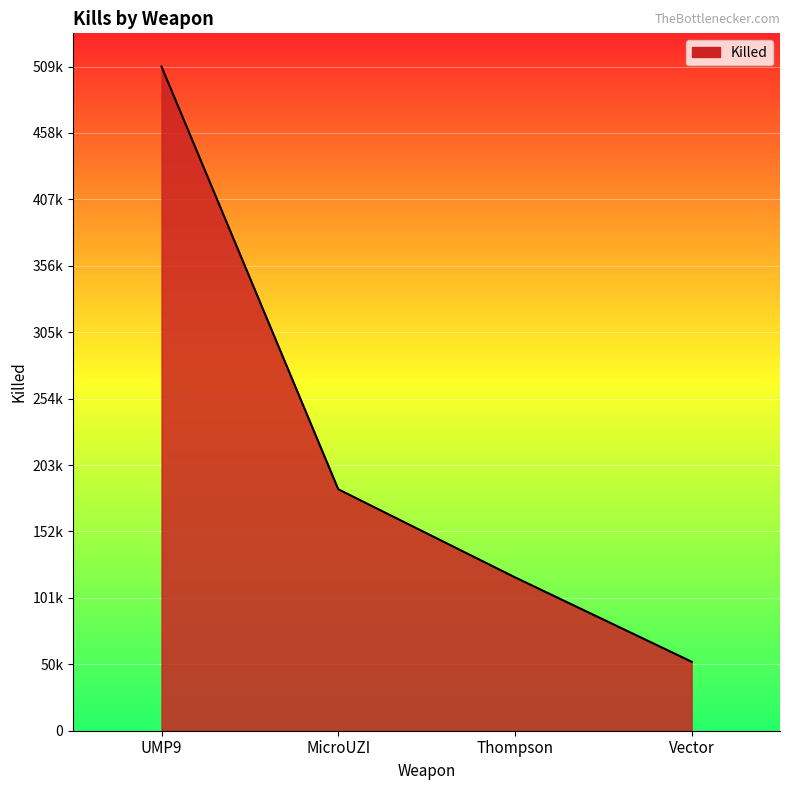

List the labels in order of value, largest first.

UMP9, MicroUZI, Thompson, Vector